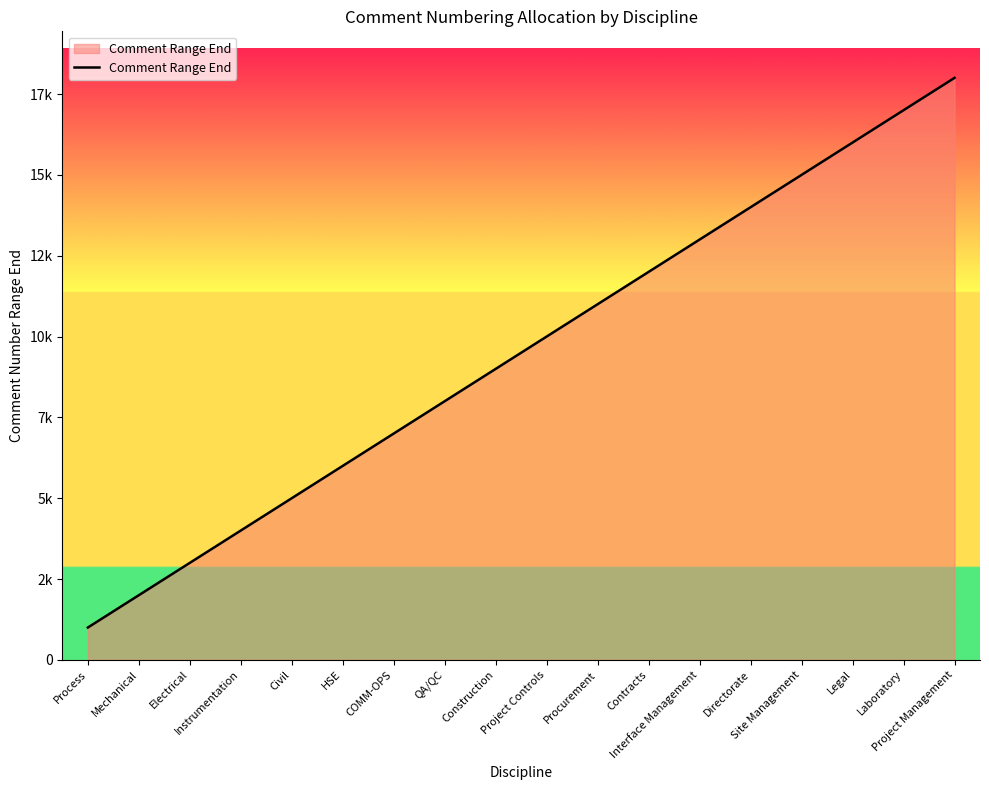

Does the chart display data point markers on the line(s)?

No